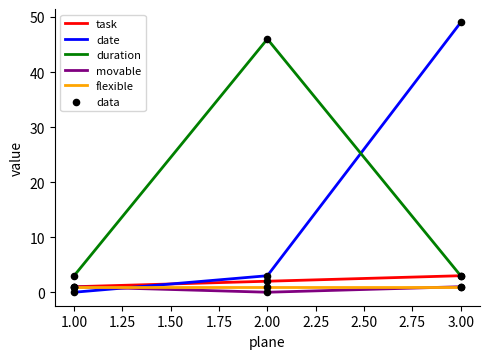

Which label corresponds to the largest value in the chart?

3.00